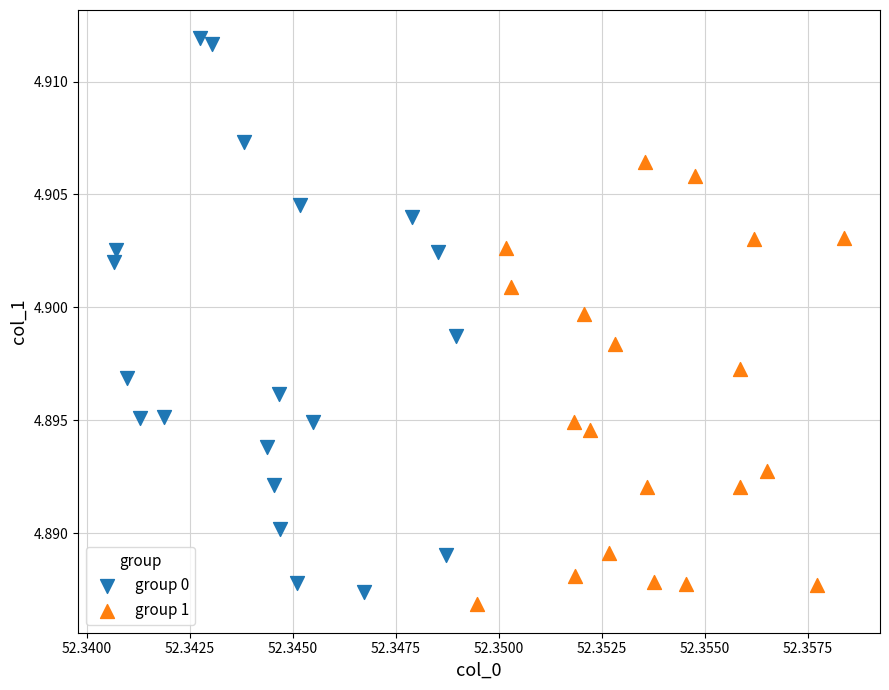

Which series reaches the minimum Y coordinate?

group 1